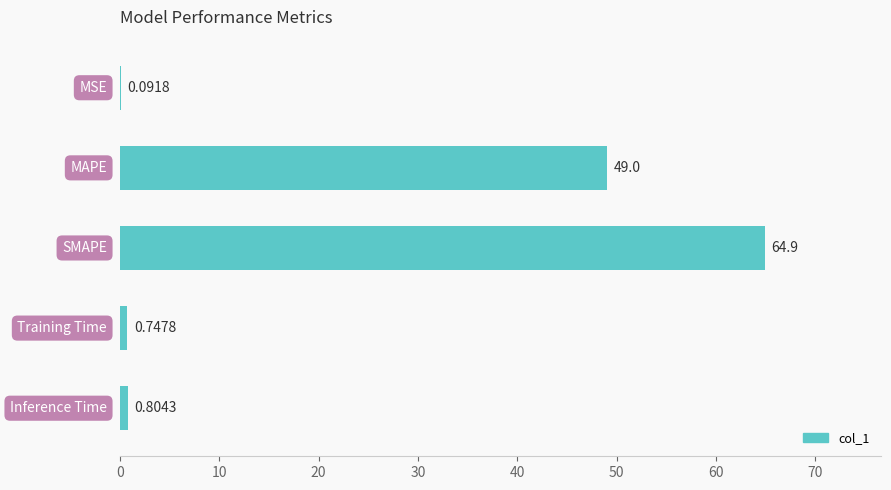

What is the sum of all values?

115.6